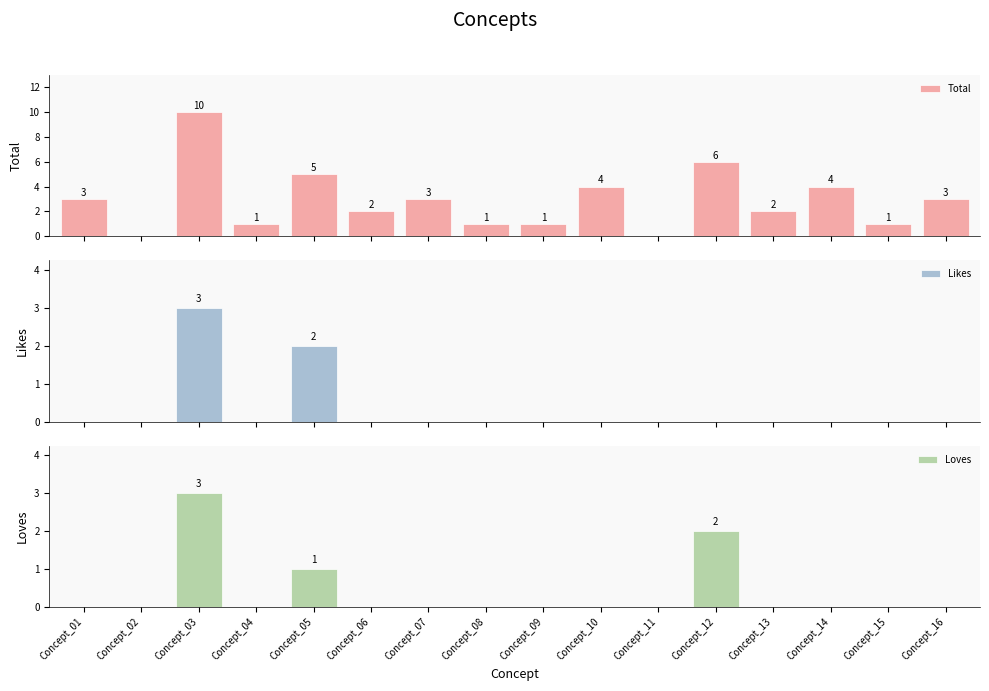

Rank the categories by Loves value from highest to lowest.

Concept_03, Concept_12, Concept_05, Concept_01, Concept_02, Concept_04, Concept_06, Concept_07, Concept_08, Concept_09, Concept_10, Concept_11, Concept_13, Concept_14, Concept_15, Concept_16